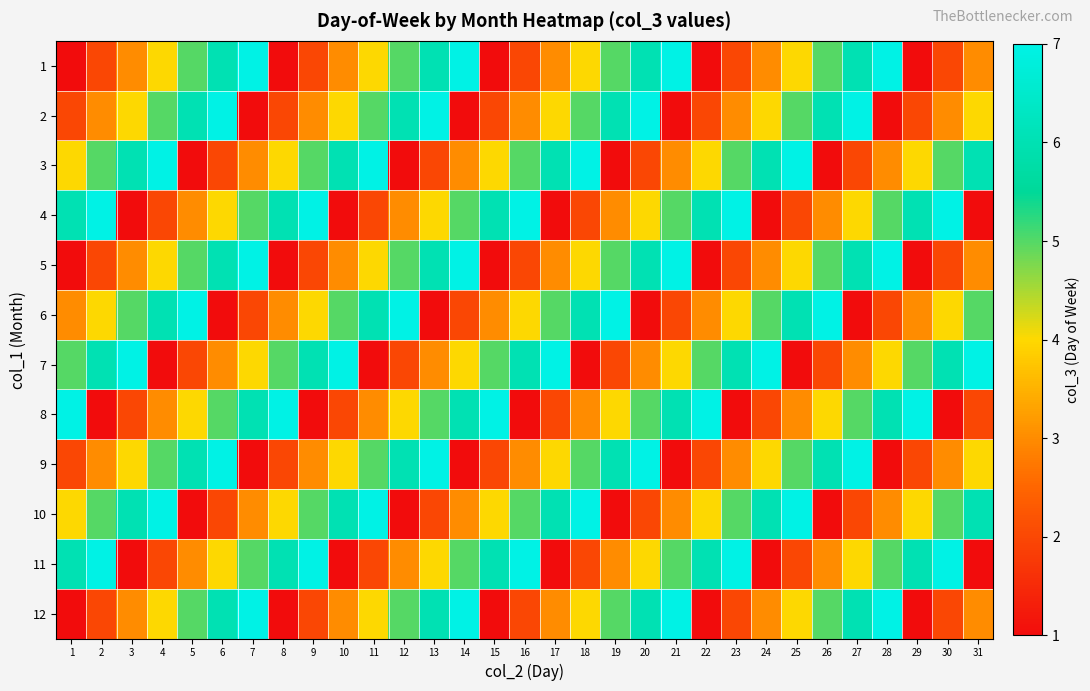

Rank the series by their maximum value, from lowest to highest.

1, 2, 3, 4, 5, 6, 7, 8, 9, 10, 11, 12